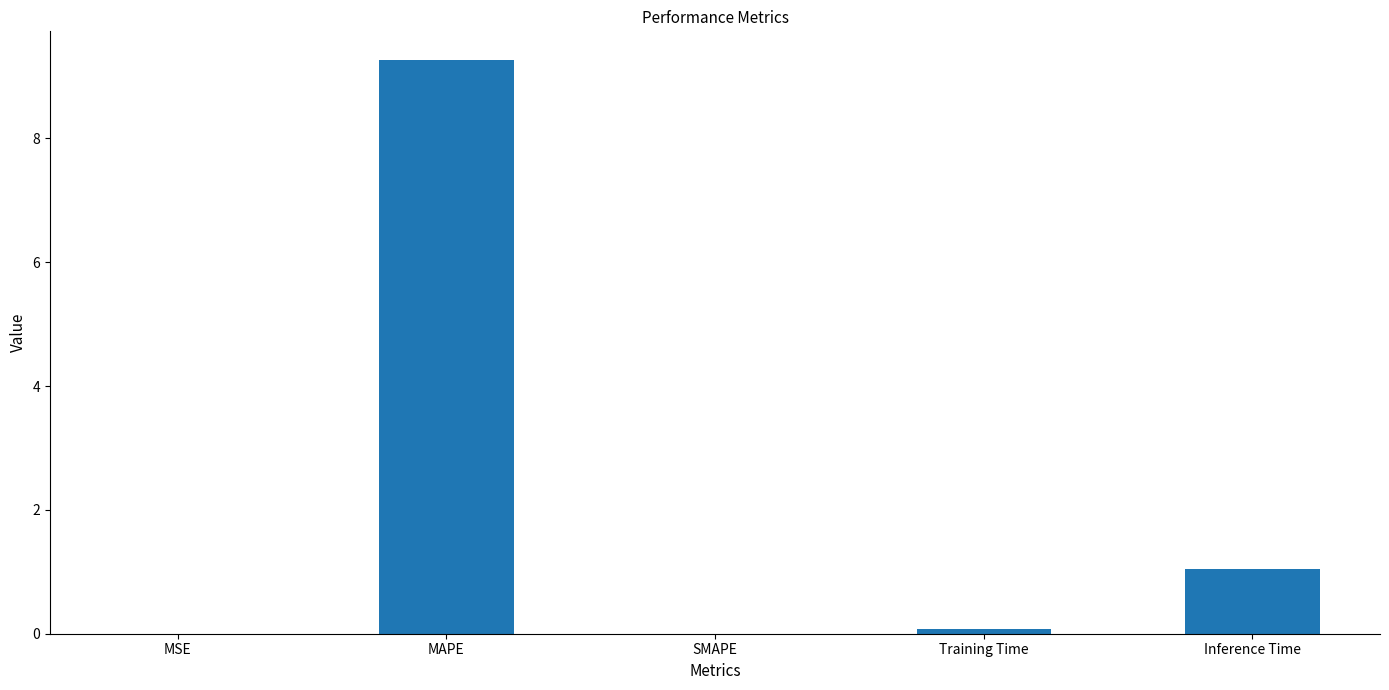

What is the average value?

2.1